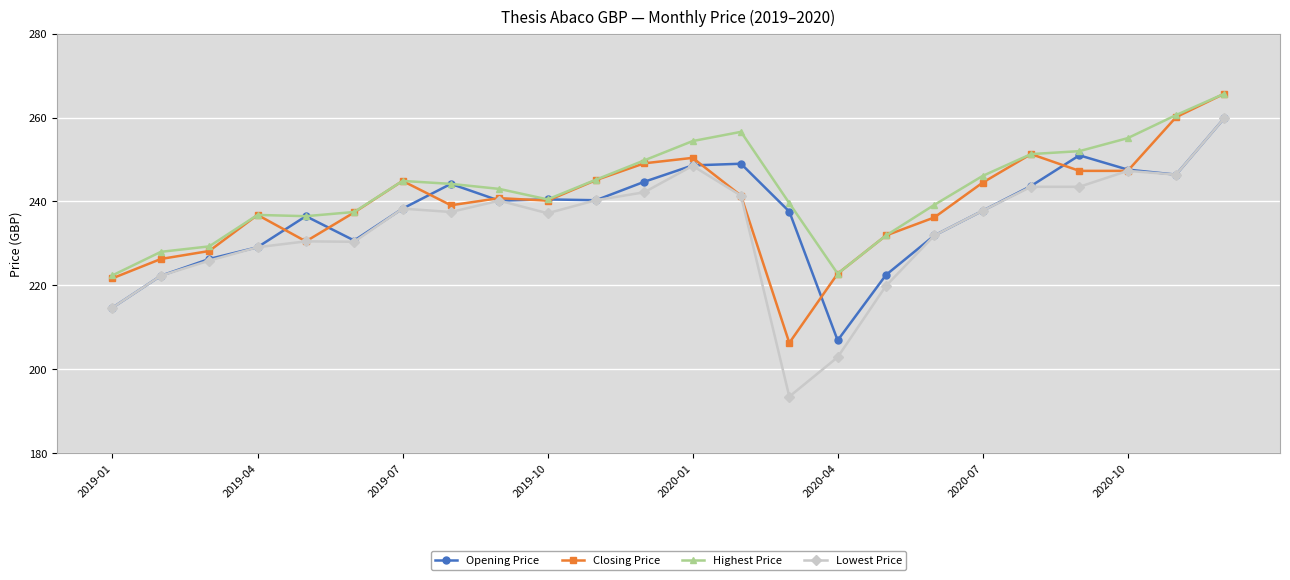

What is the value of the Highest Price point at the 2nd from the left?

228.0